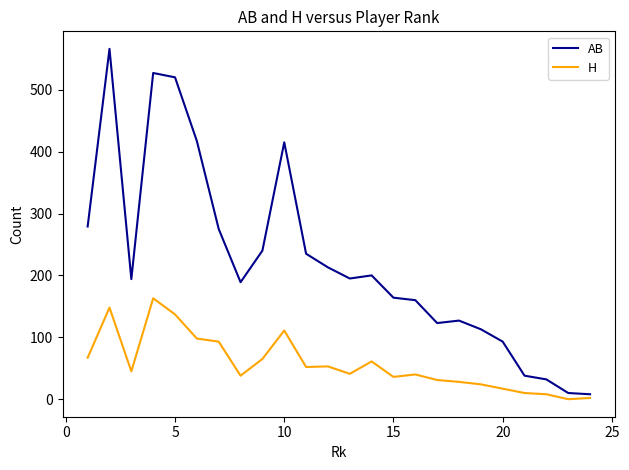

Which series has the largest total across all categories?

AB